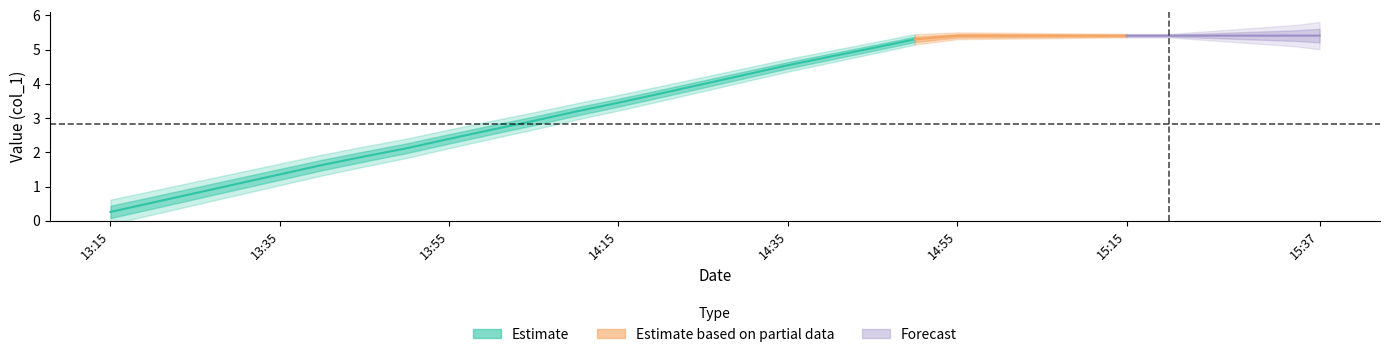

True or false: there are more than 2 points higher than both neighbors.

False